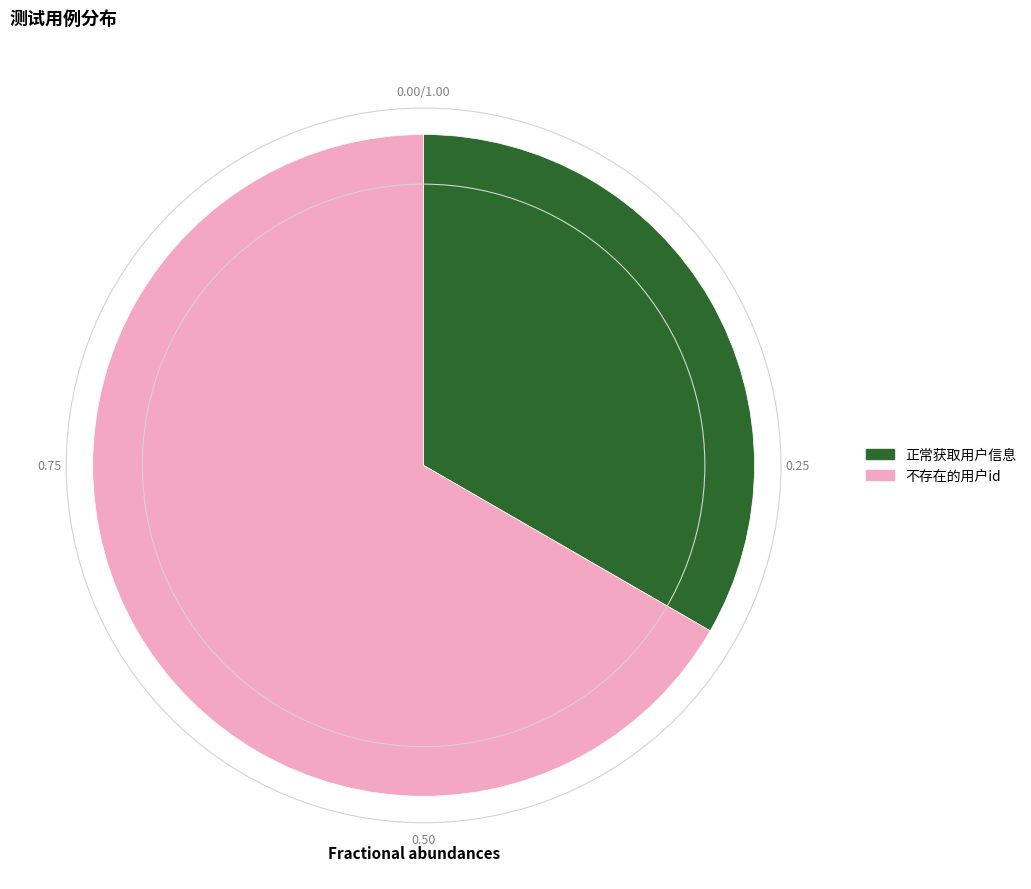

The 正常获取用户信息 slice represents 27% of the pie. True or false?

False